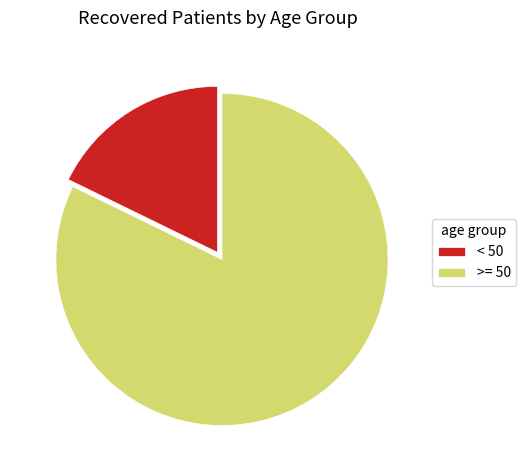

Which has a higher value, >= 50 or < 50?

>= 50